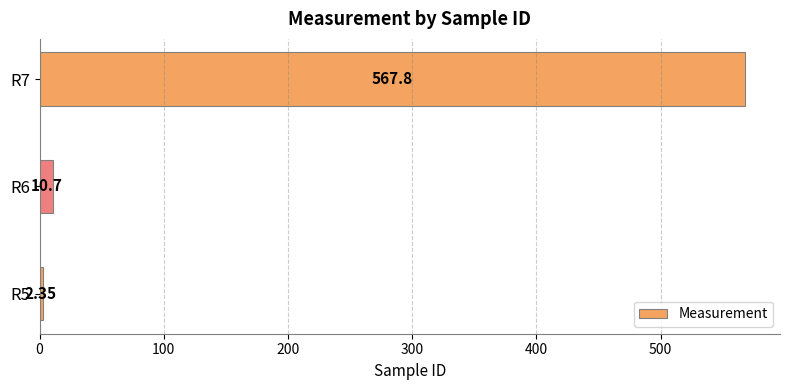

Which has a higher value, R7 or R6?

R7